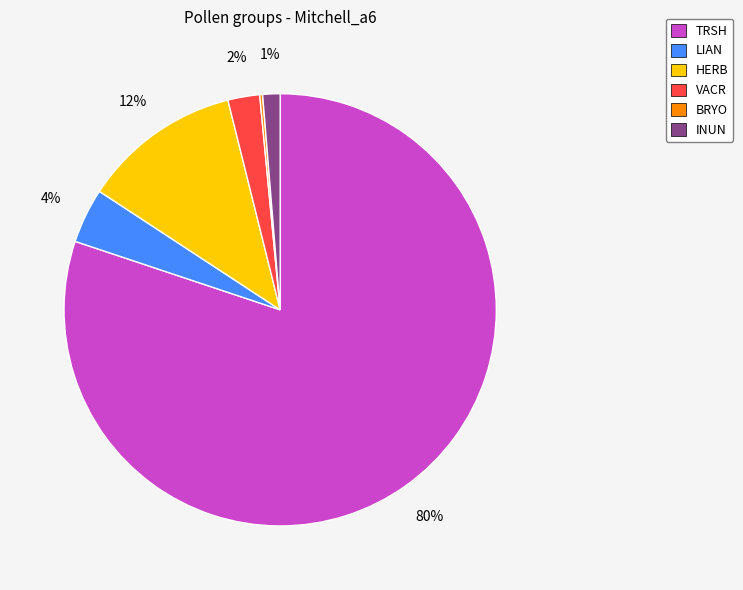

Is the sum of HERB and INUN greater than half?

No